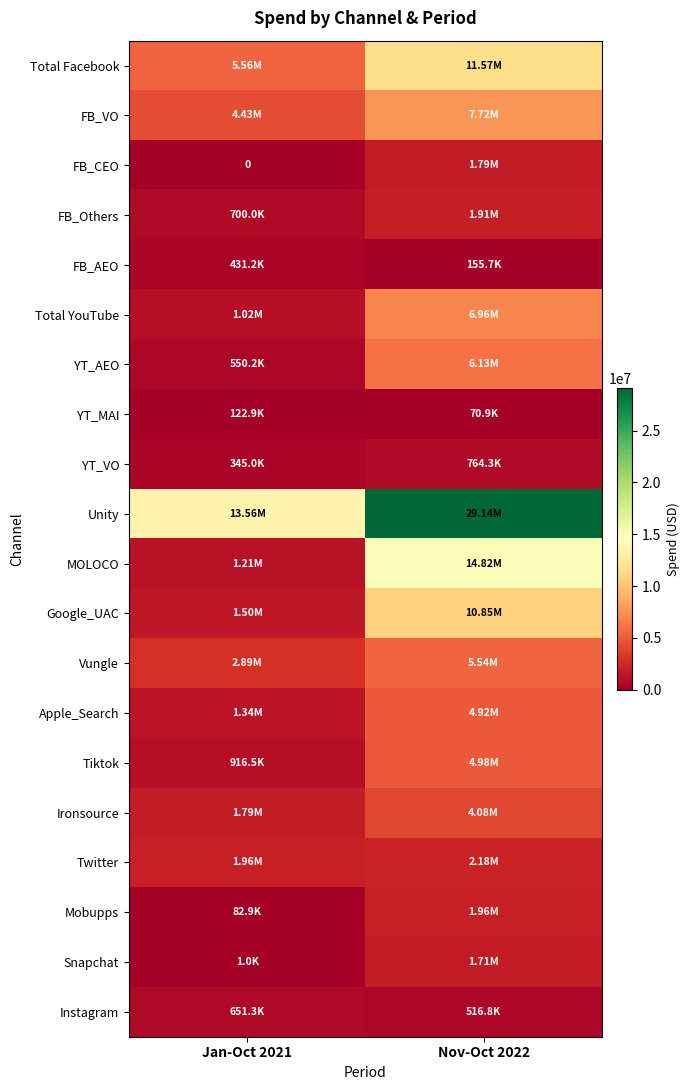

What is the total value across all series at Jan-Oct 2021?

39064464.3